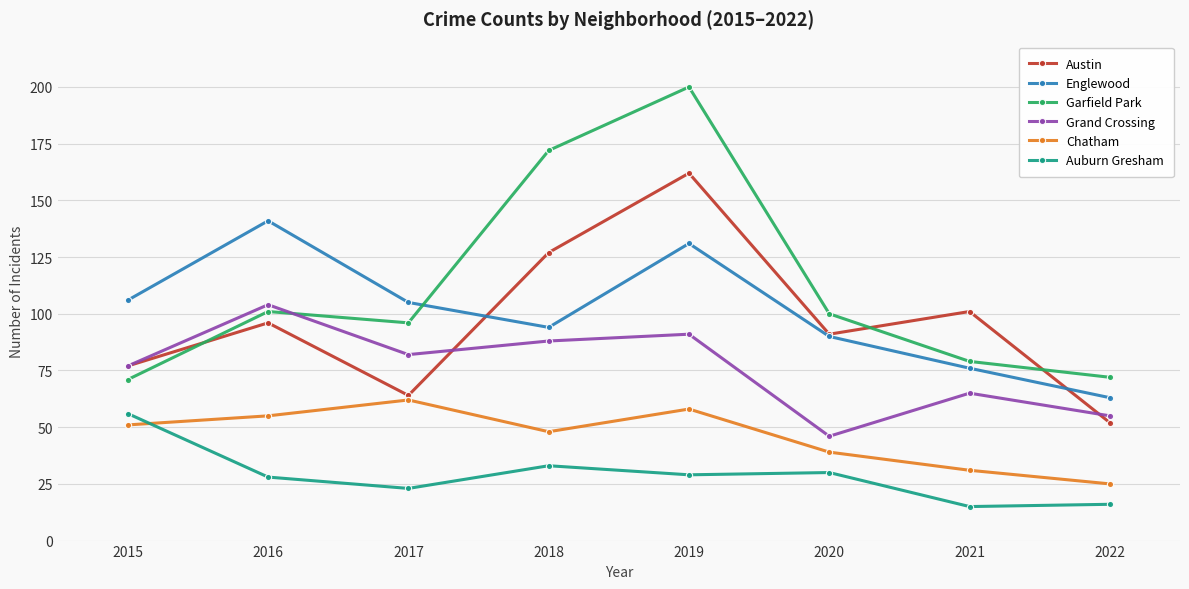

The Englewood series shows 105 at 2017. True or false?

True